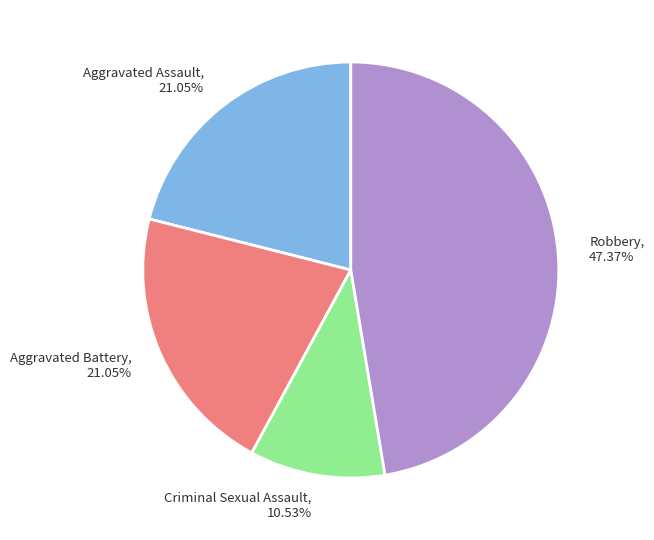

To the nearest percent, what portion does Robbery represent?

47%